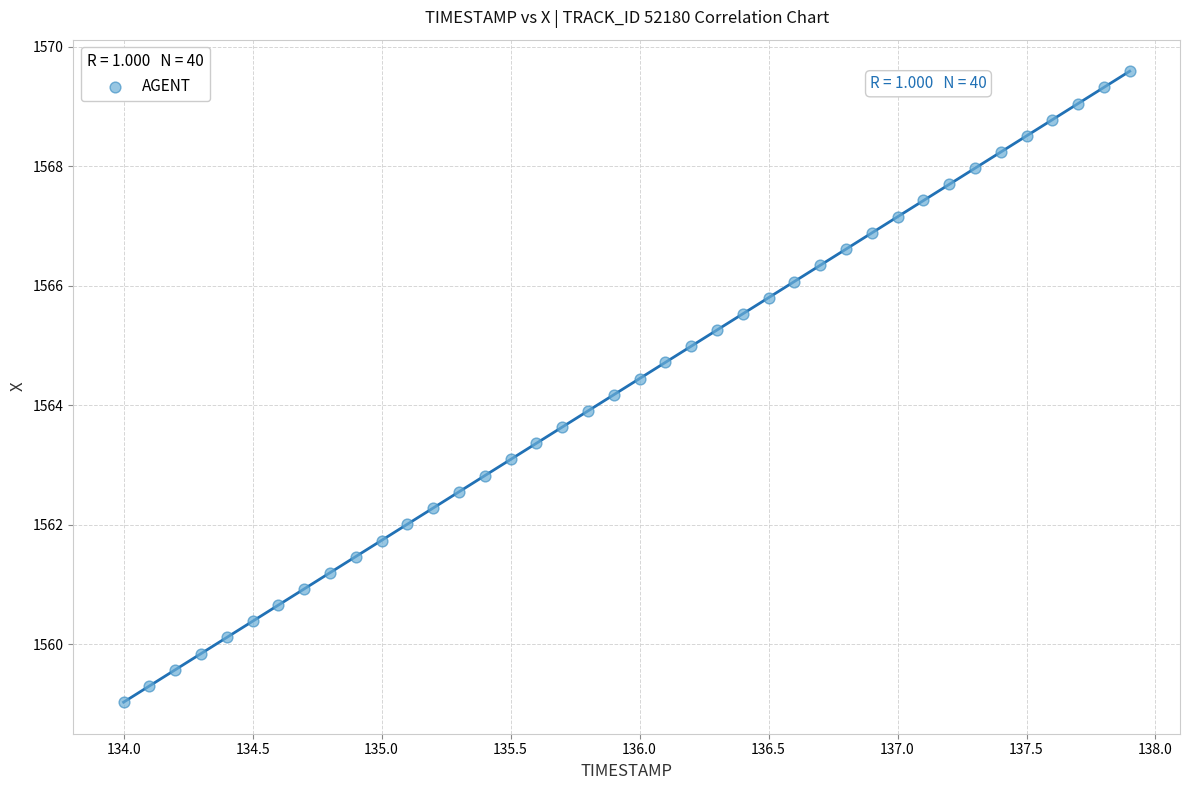

What is the range of Y values (max minus min)?

10.6